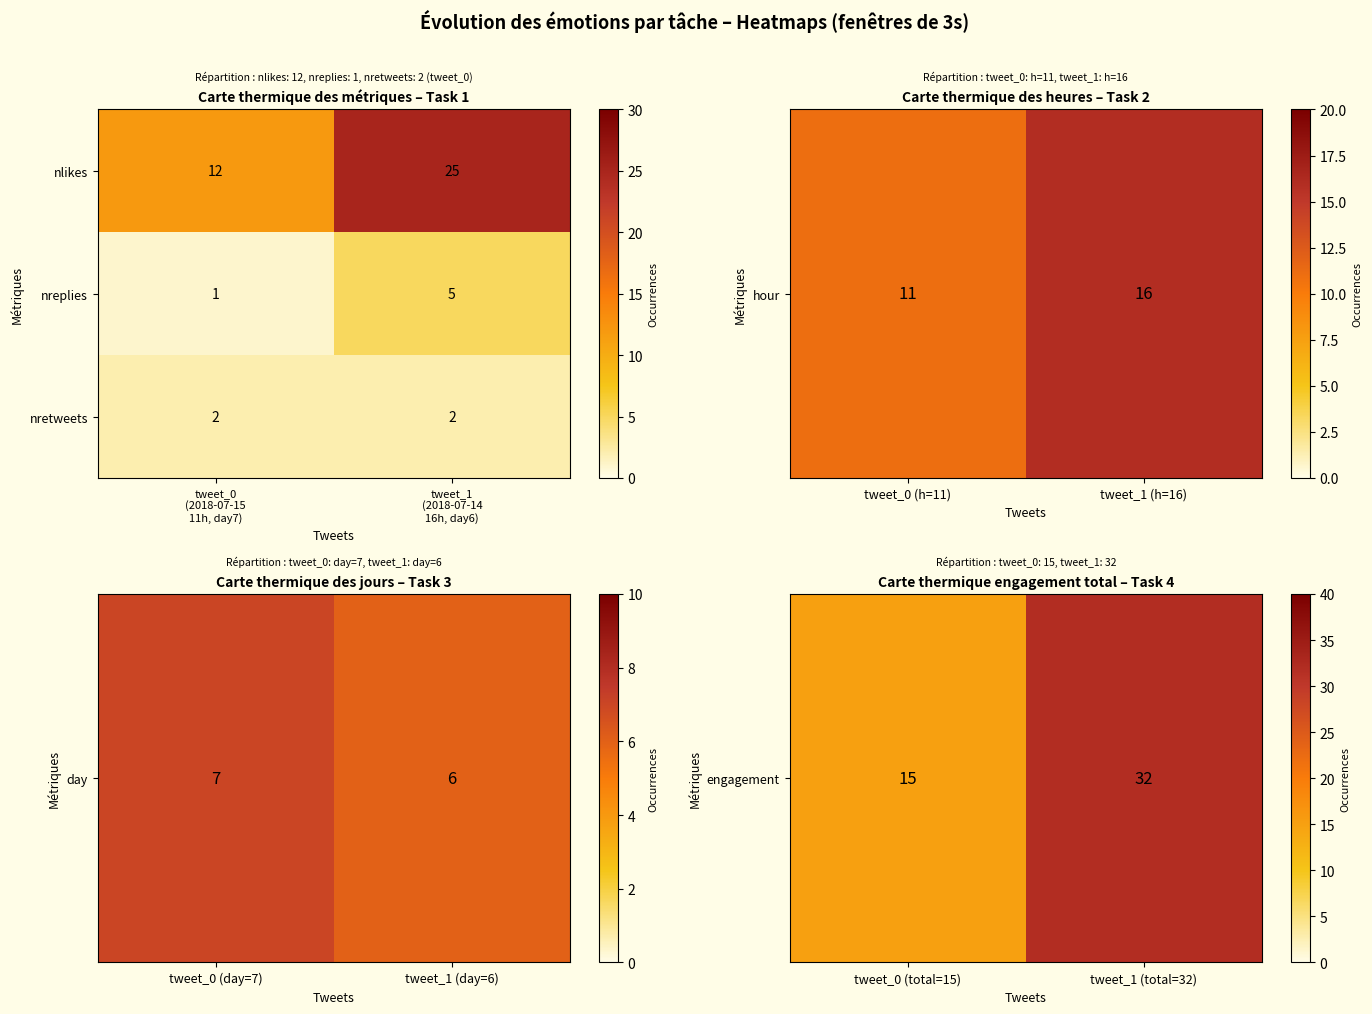

Reading left to right, transcribe all the data shown in this chart.

nlikes: 12	25
nreplies: 1	5
nretweets: 2	2